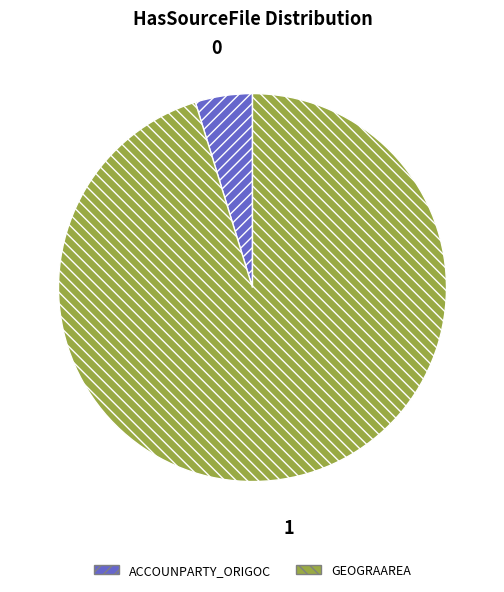

Is there any slice that represents more than half of the pie?

Yes